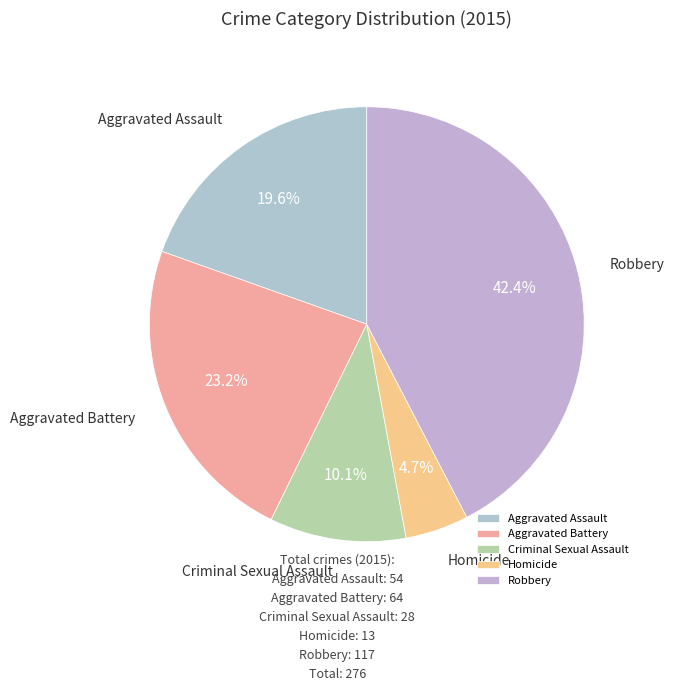

To the nearest percent, what percentage of the pie is Aggravated Battery?

23%